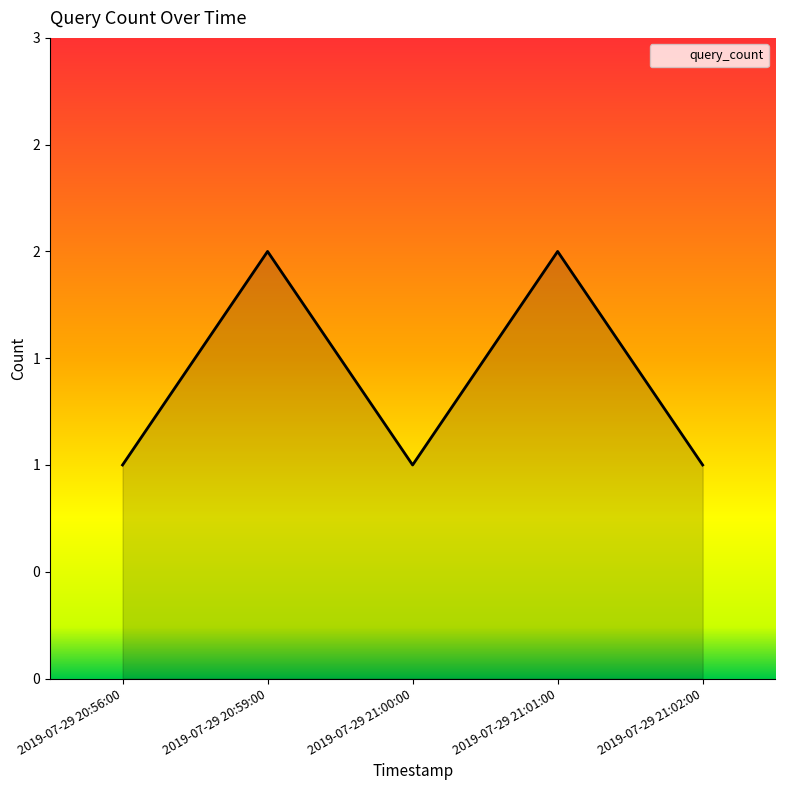

Reading left to right, transcribe all the data shown in this chart.

2019-07-29 20:56:00=1	2019-07-29 20:59:00=2	2019-07-29 21:00:00=1	2019-07-29 21:01:00=2	2019-07-29 21:02:00=1